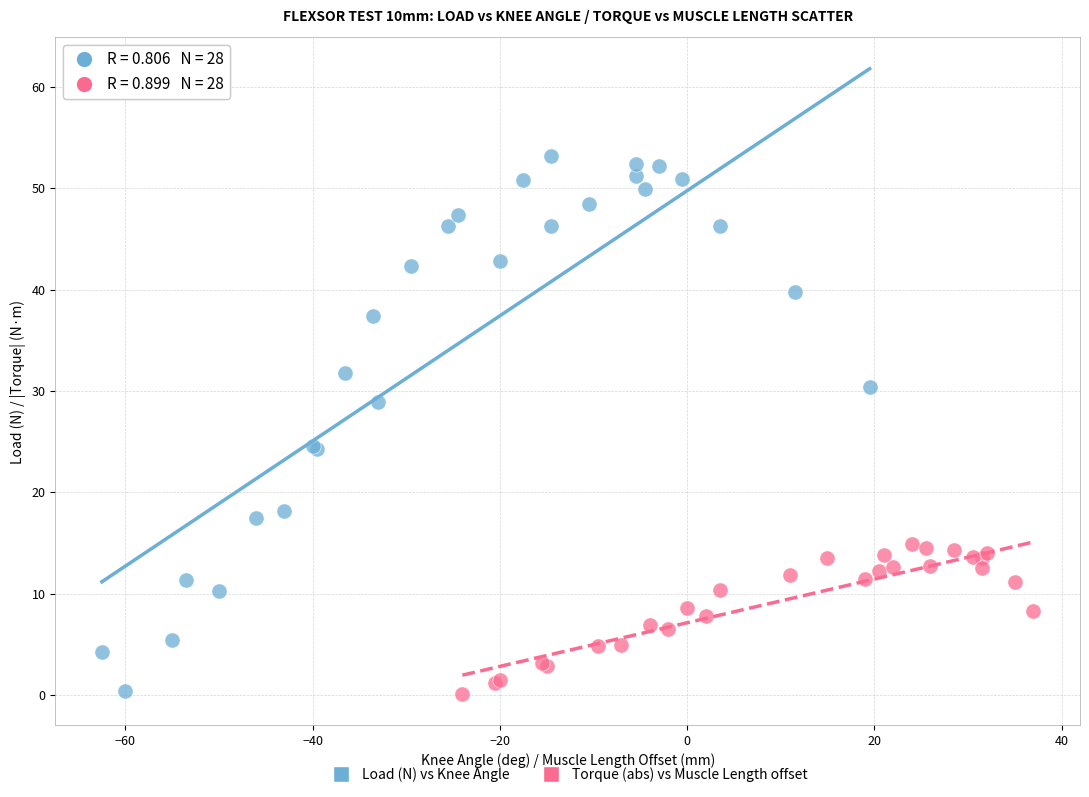

Which series reaches the maximum Y coordinate?

Load (N) vs Knee Angle